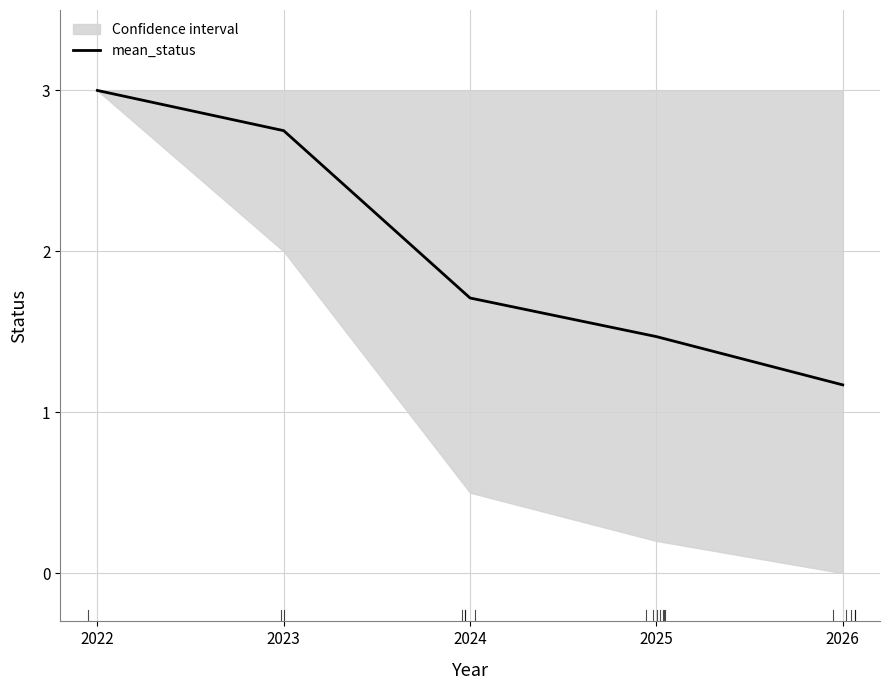

What is the difference between the maximum and second lowest values?

1.5